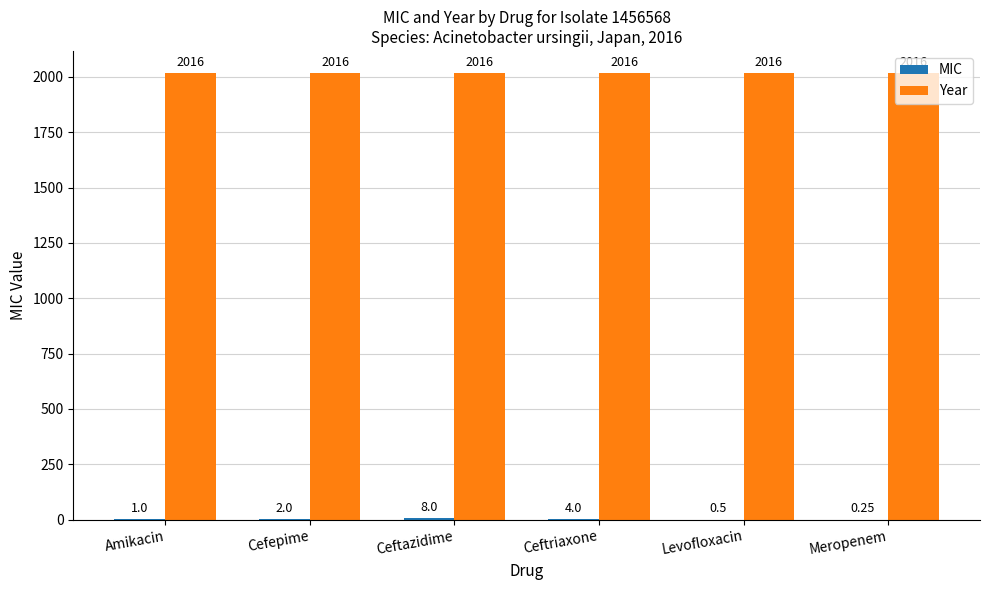

How many groups of bars are there?

6